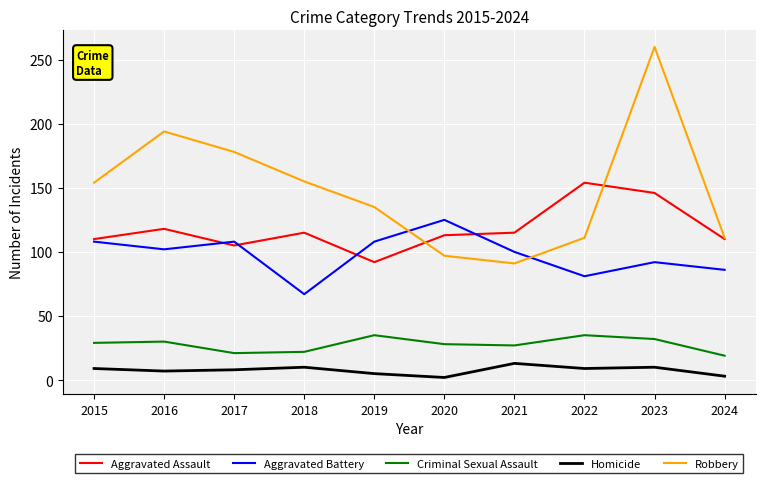

What is the lowest value of the Homicide series?

2